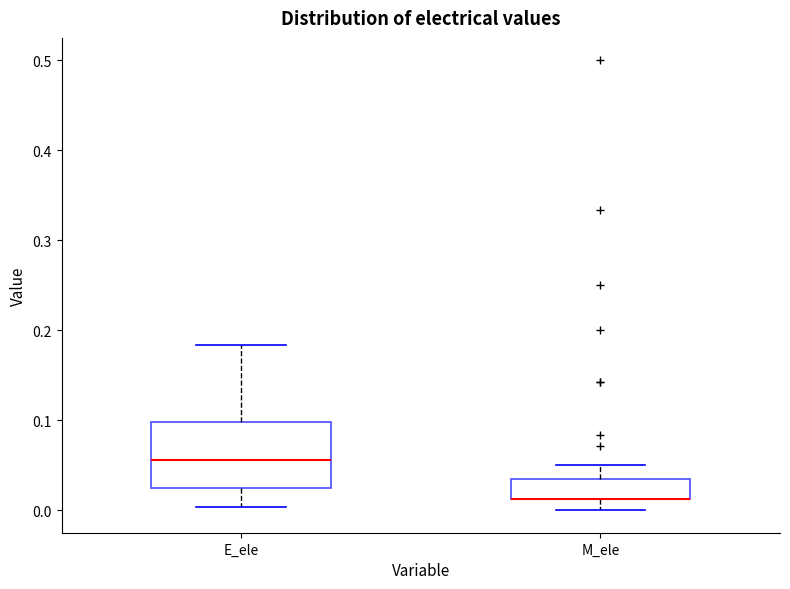

Reading left to right, read every box against the y-axis: the position of its median line, the range the box covers, and the ends of its whiskers. The values are not printed on the chart, so give them approximately, as read against the axis.

E_ele: median 0.06, box 0.03 to 0.10, whiskers 0.00 to 0.18
M_ele: median 0.01 (drawn on the box's lower edge), box 0.01 to 0.03, whiskers 0.00 to 0.05